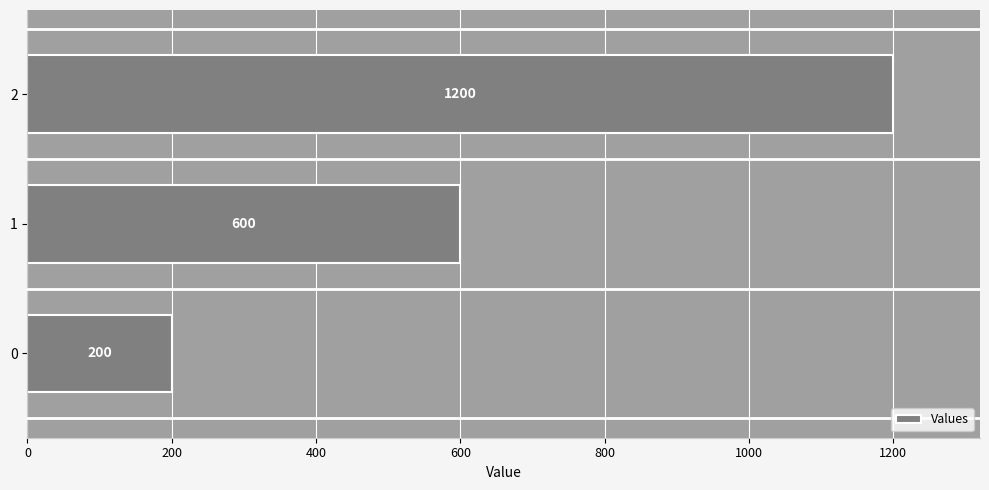

What is the sum of the values at 2 and 0?

1400